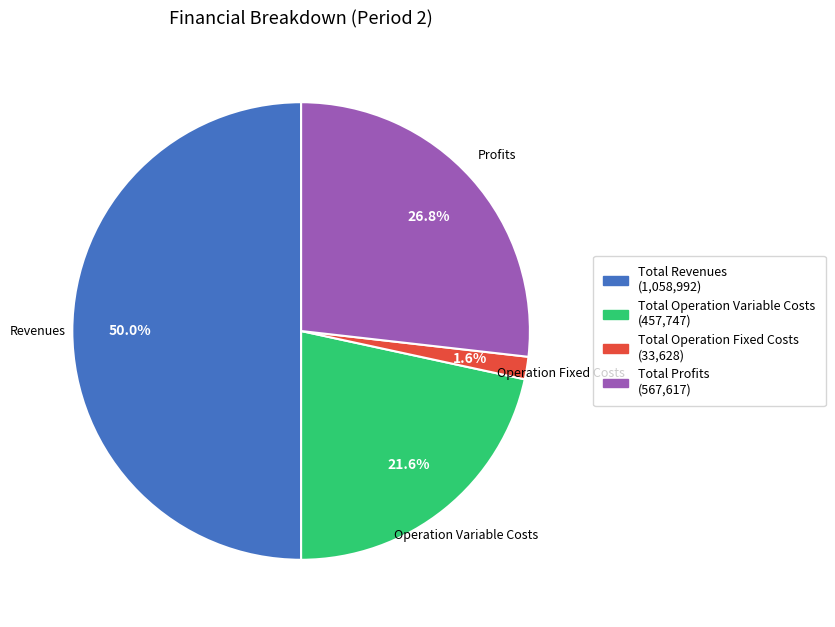

How many slices are in this pie chart?

4